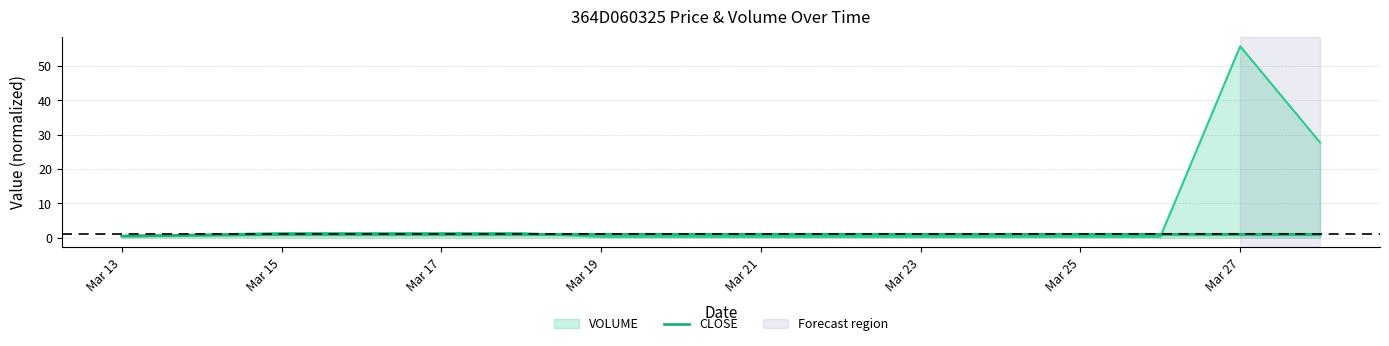

What is the minimum value shown in the chart?

0.5